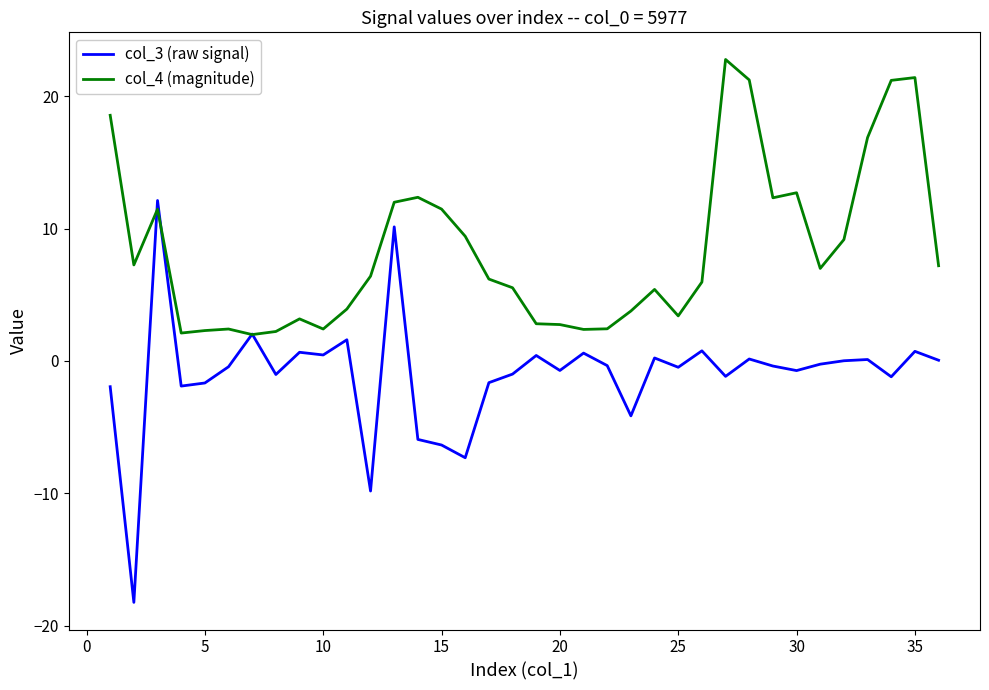

What is the greatest value displayed?

22.8